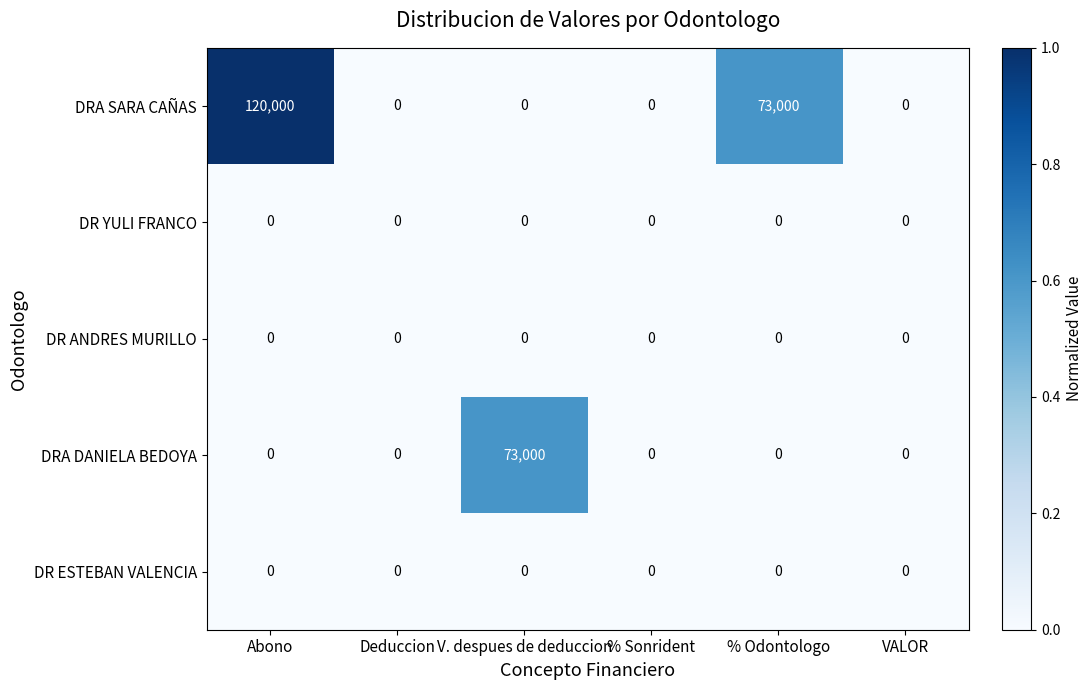

Reading left to right, what are all the values shown in this chart?

DRA SARA CAÑAS: 120000	0	0	0	73000	0
DR YULI FRANCO: 0	0	0	0	0	0
DR ANDRES MURILLO: 0	0	0	0	0	0
DRA DANIELA BEDOYA: 0	0	73000	0	0	0
DR ESTEBAN VALENCIA: 0	0	0	0	0	0